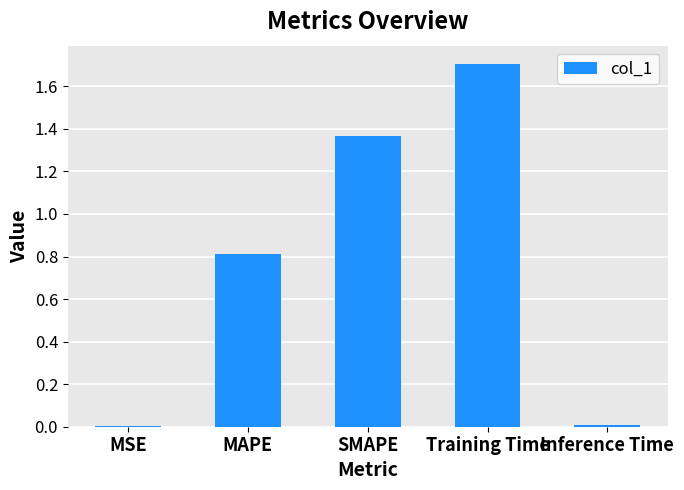

Is it true that the value at MAPE is 0.2?

False